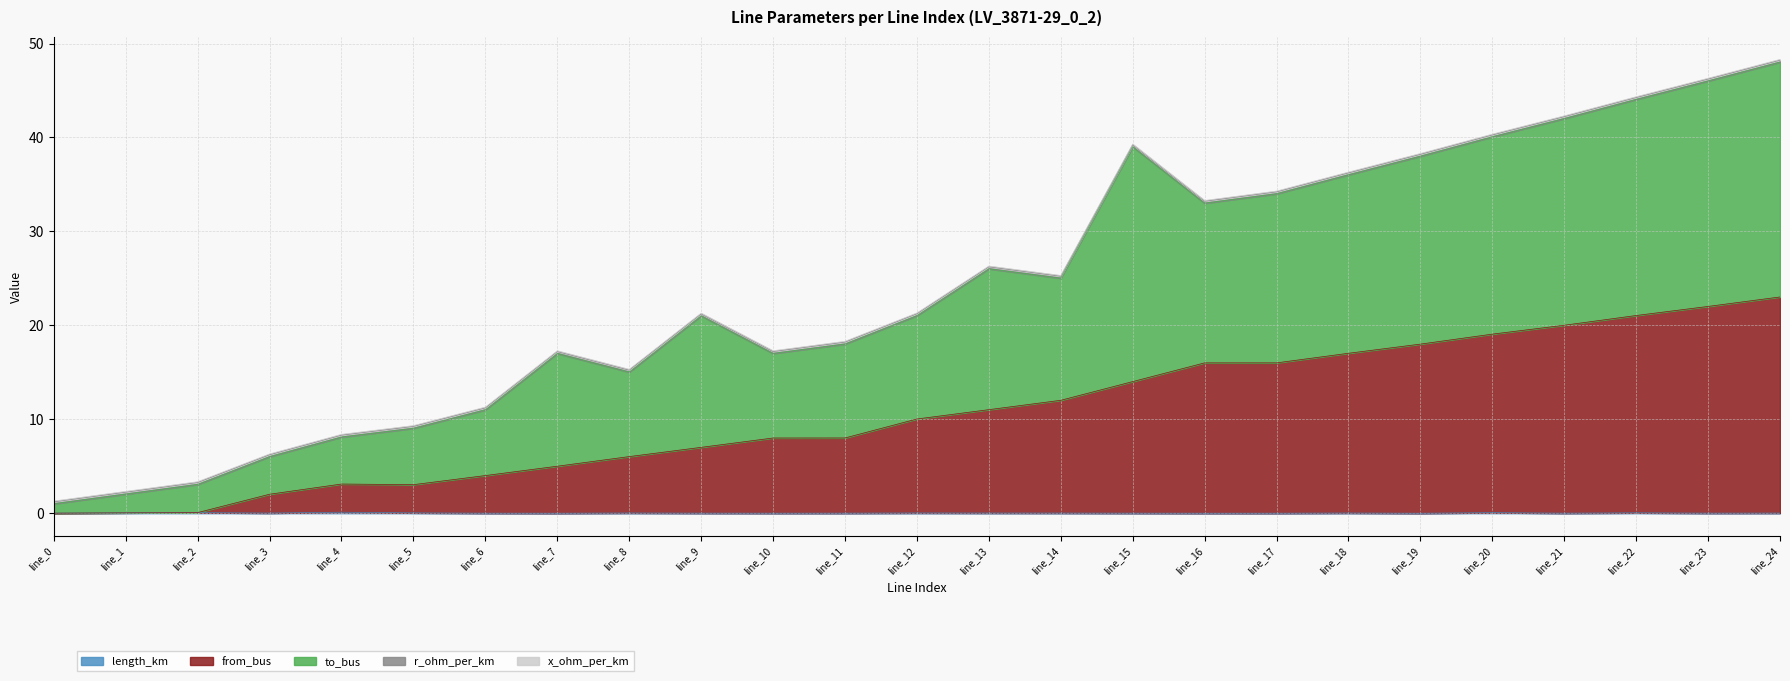

Is it true that to_bus equals 76.1 at line_22?

False